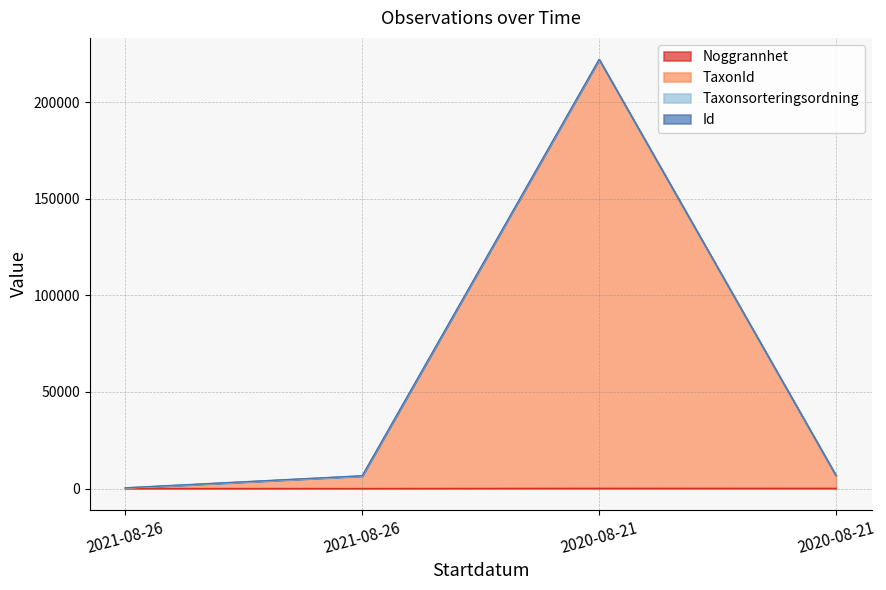

Does the chart have visible grid lines?

Yes